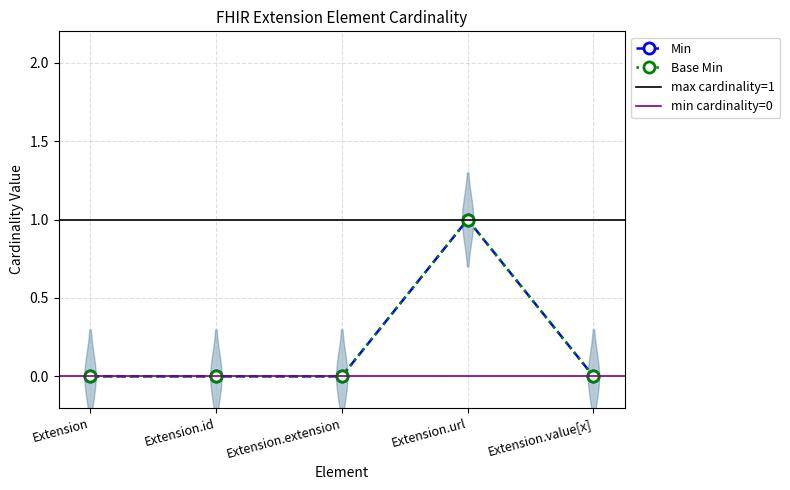

Is the value of Base Min at Extension.value[x] greater than the value of Min at Extension?

No